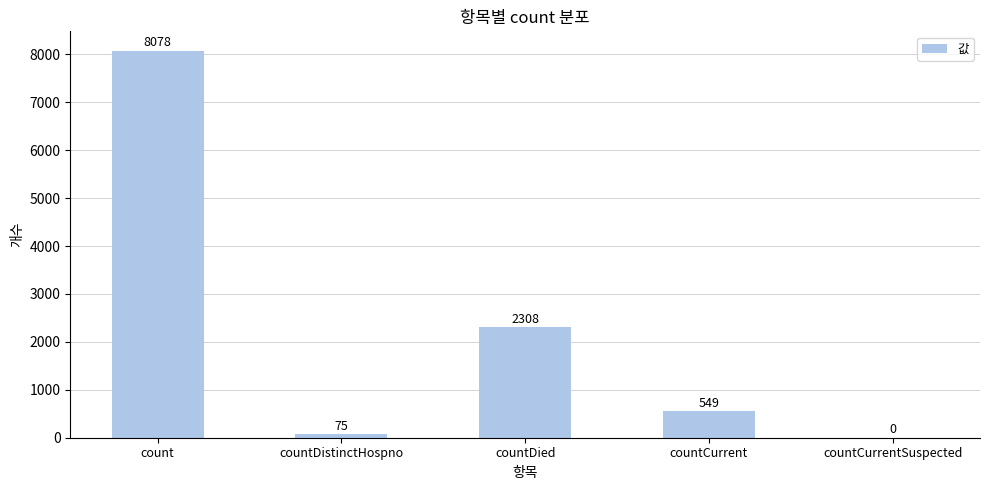

The chart shows a value of 549 at countCurrent. True or false?

True